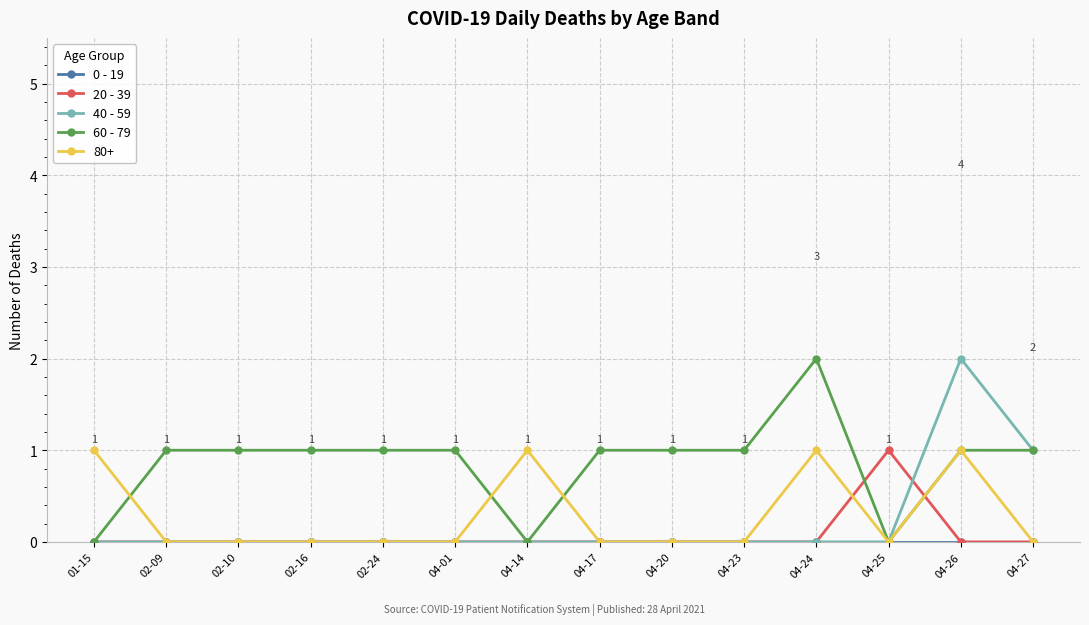

At which category is the sum across all series the highest?

04-26